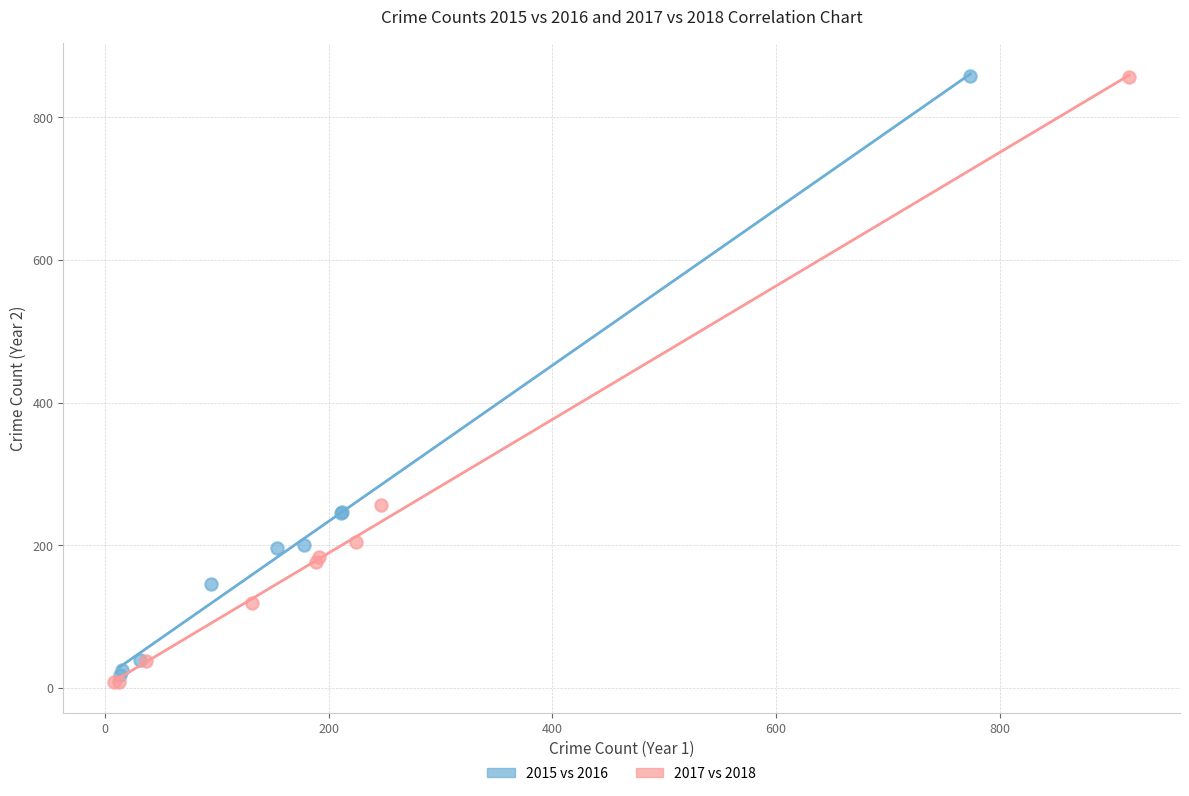

Which series has the largest Y range (max minus min)?

2017 vs 2018